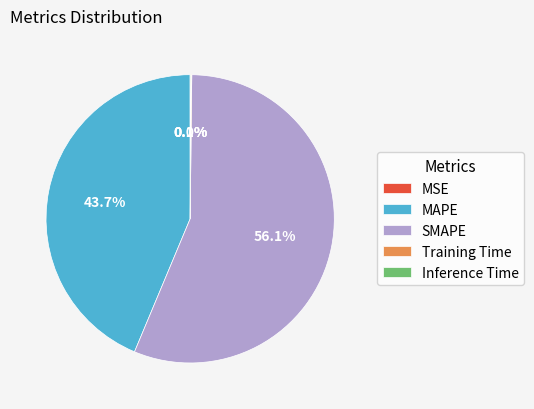

Which slice is the largest?

SMAPE